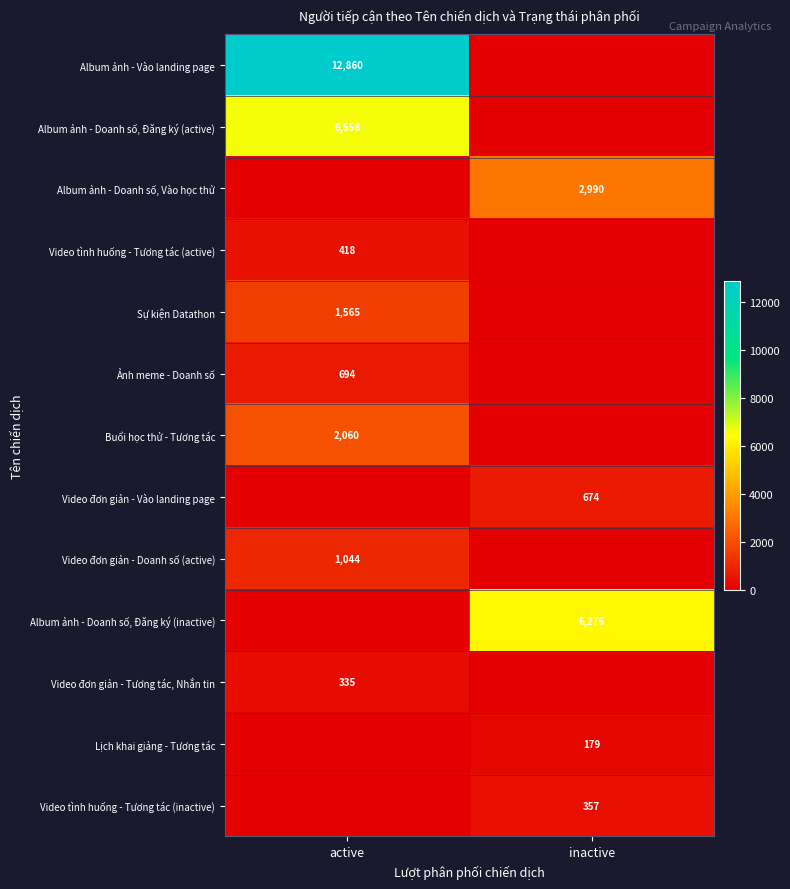

Is the value of Video tình huống - Tương tác (active) at active greater than the value of Sự kiện Datathon at active?

No